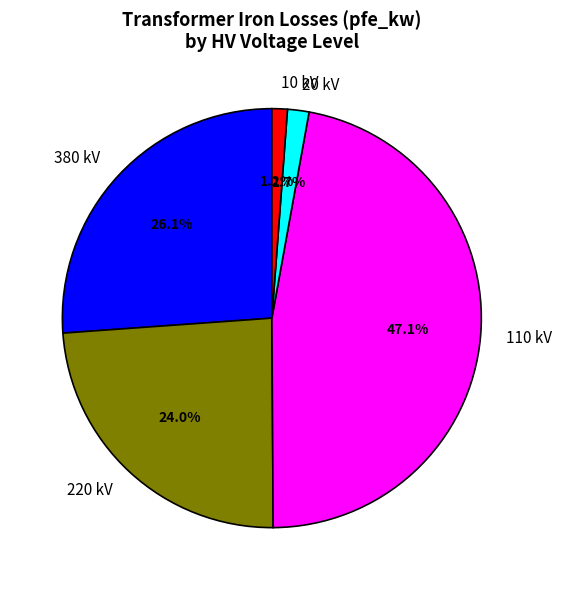

To the nearest percent, what is the difference between the largest and smallest slice percentages?

46%